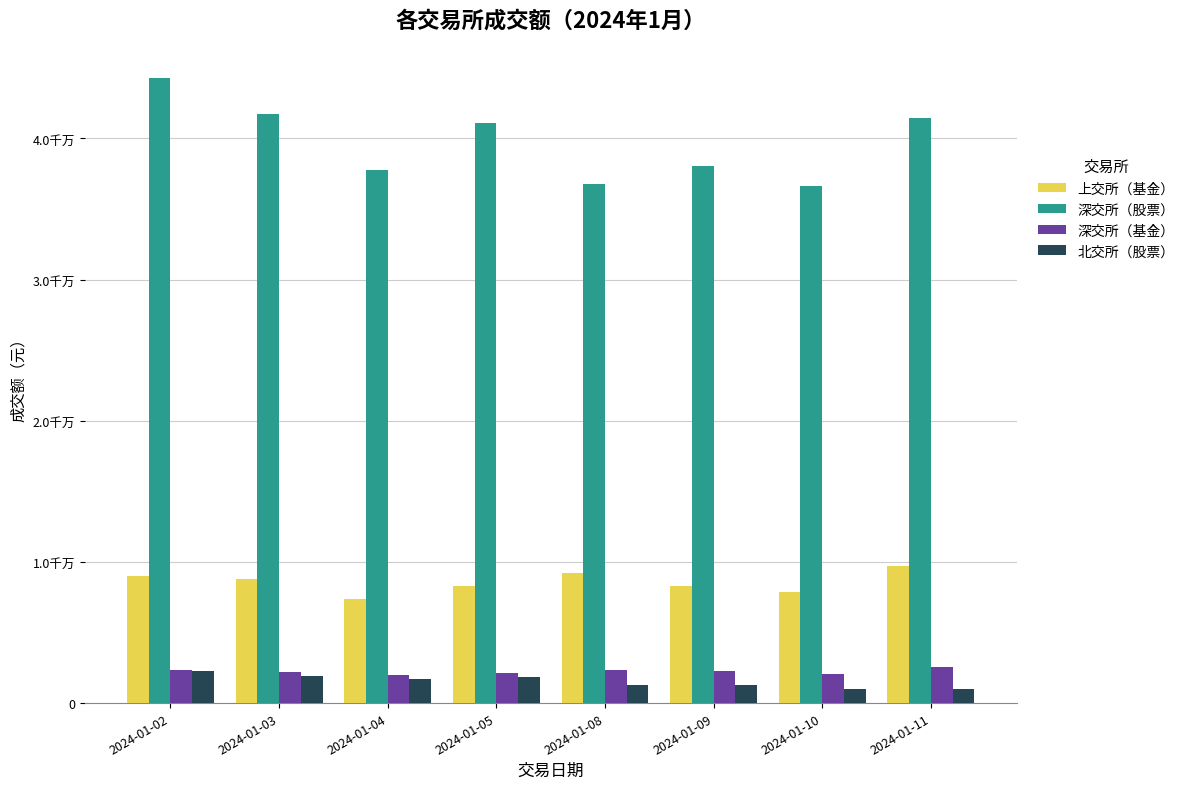

What are all the series names shown in the legend?

上交所（基金）, 深交所（股票）, 深交所（基金）, 北交所（股票）